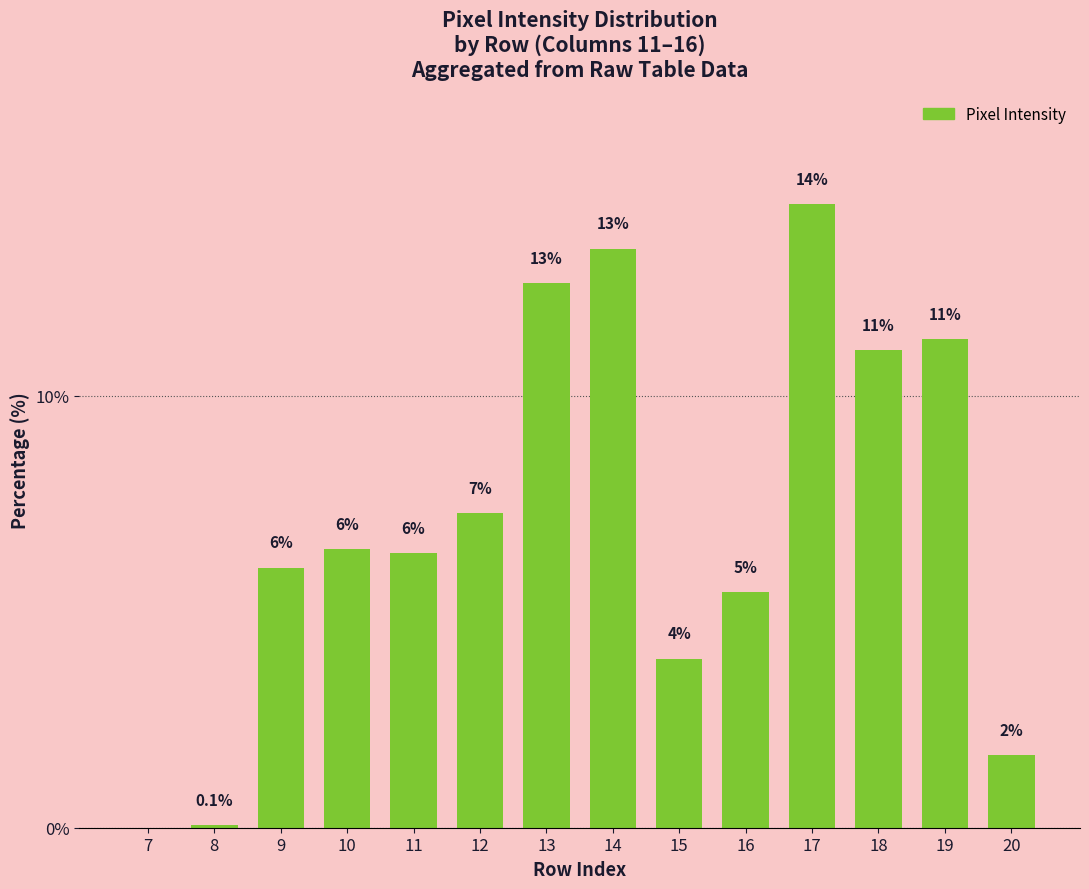

List the labels in order of value, largest first.

17, 14, 13, 19, 18, 12, 10, 11, 9, 16, 15, 20, 8, 7